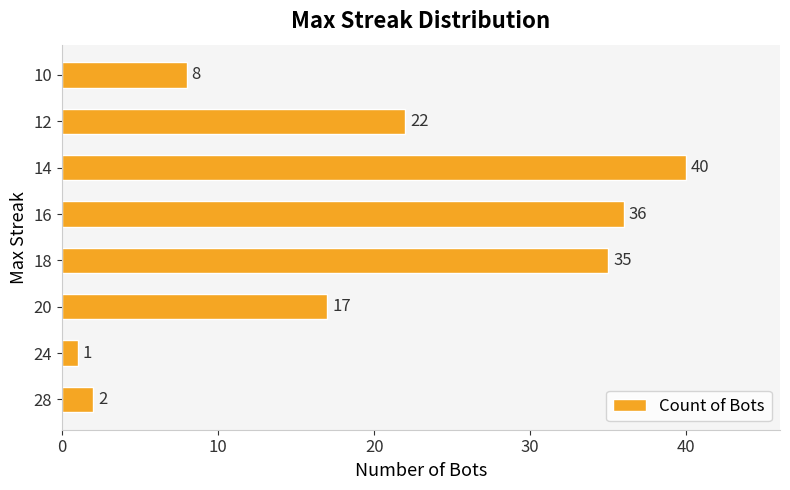

Is it true that the value at 20 is 27?

False